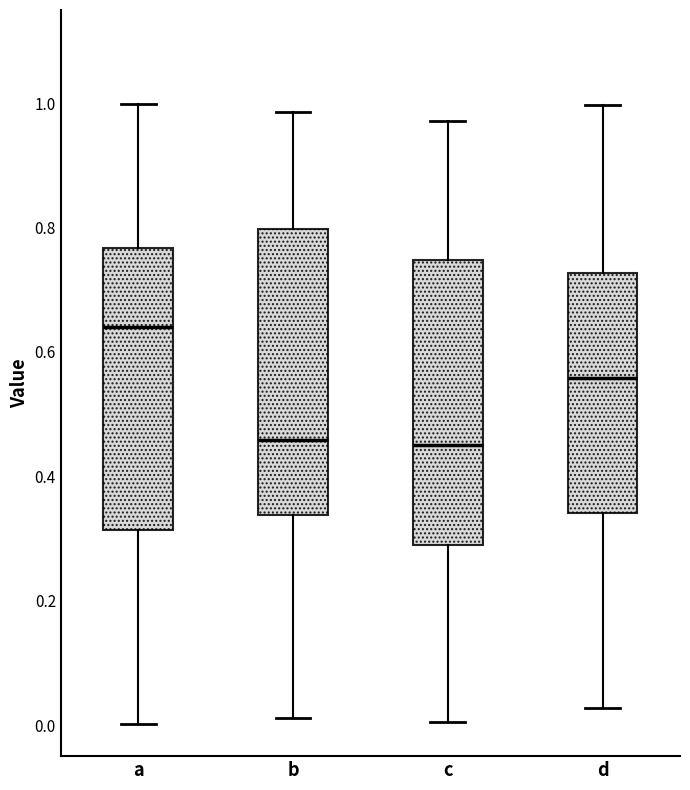

Reading left to right, transcribe this box plot: for each box, give where its median line is, the range the box spans, and where its two whiskers end, as read against the y-axis. The values are not printed on the chart, so give them approximately, as read against the axis.

a: median 0.64, box 0.32 to 0.76, whiskers 0.00 to 1.00
b: median 0.46, box 0.34 to 0.80, whiskers 0.02 to 0.98
c: median 0.44, box 0.28 to 0.74, whiskers 0.00 to 0.98
d: median 0.56, box 0.34 to 0.72, whiskers 0.02 to 1.00